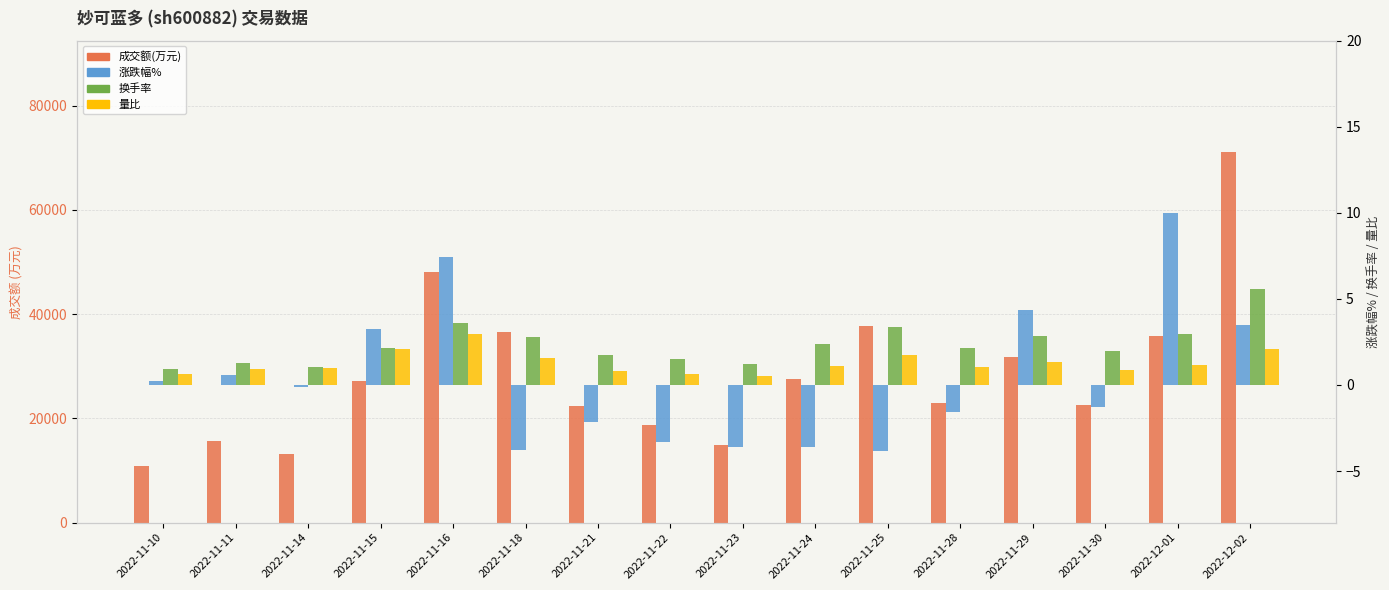

What position from the right is 2022-11-15?

13